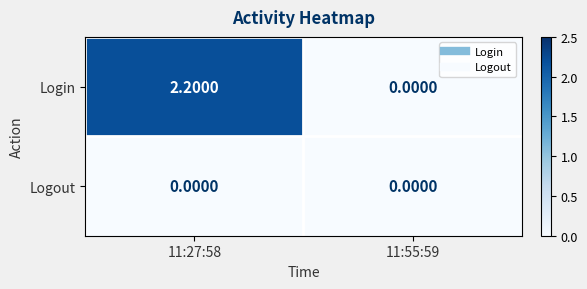

What is the difference between the Login values at 11:27:58 and 11:55:59?

2.2